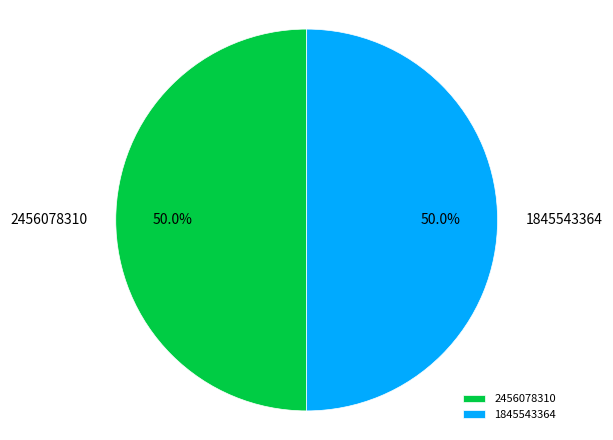

To the nearest percent, what is the combined percentage of 2456078310 and 1845543364?

100%